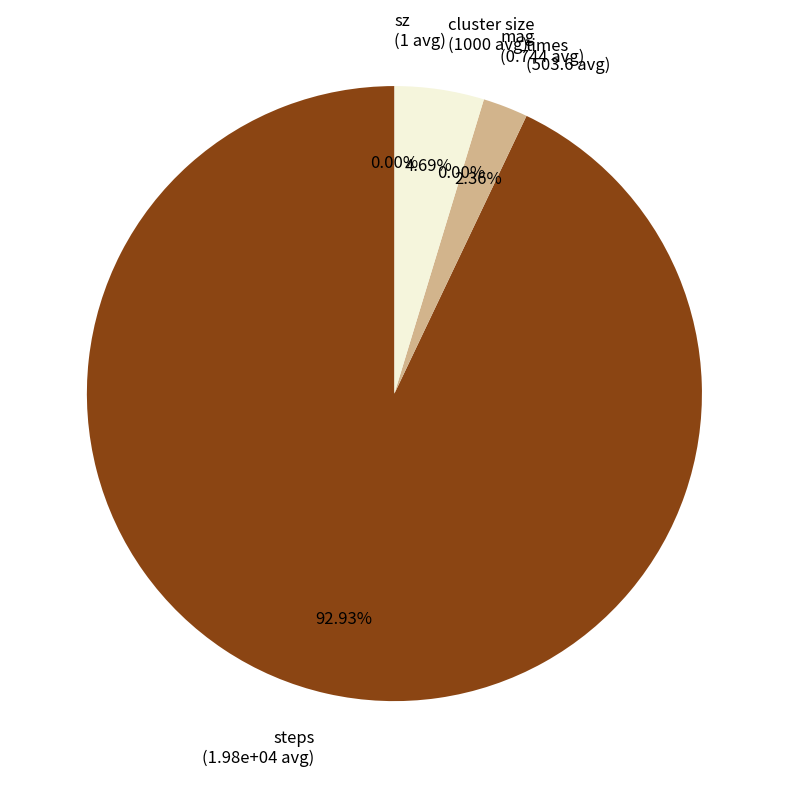

Is steps the majority of the pie?

Yes